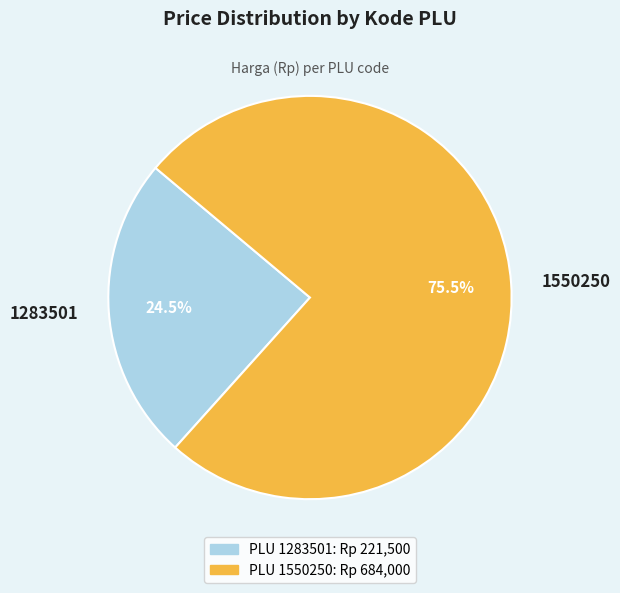

Which category has the biggest portion of the pie?

1550250